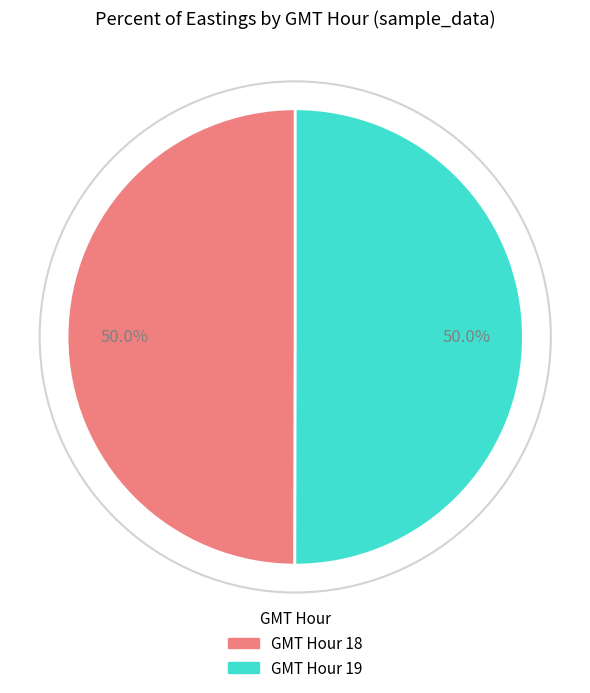

How many slices are in this pie chart?

2